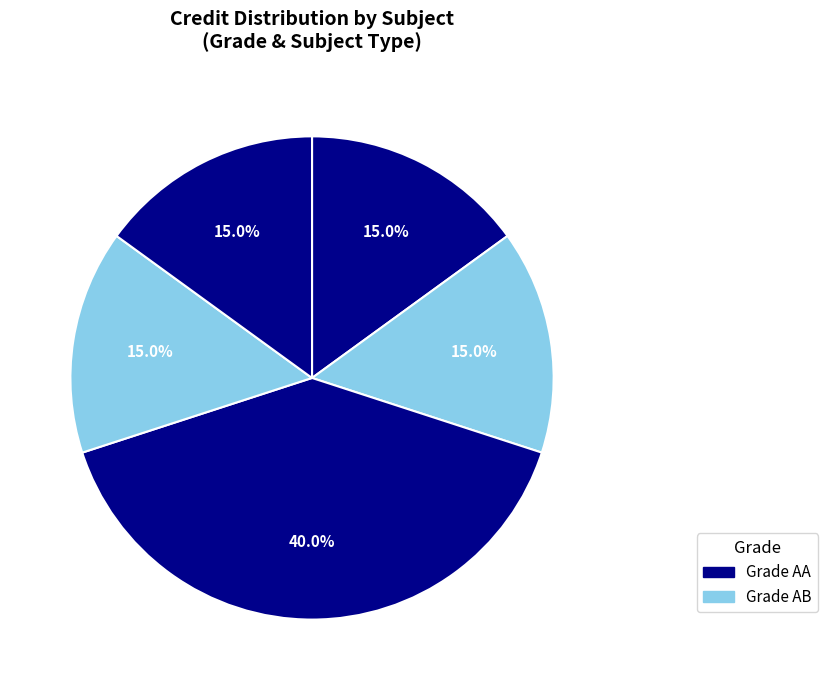

Count the number of slices in the pie.

5